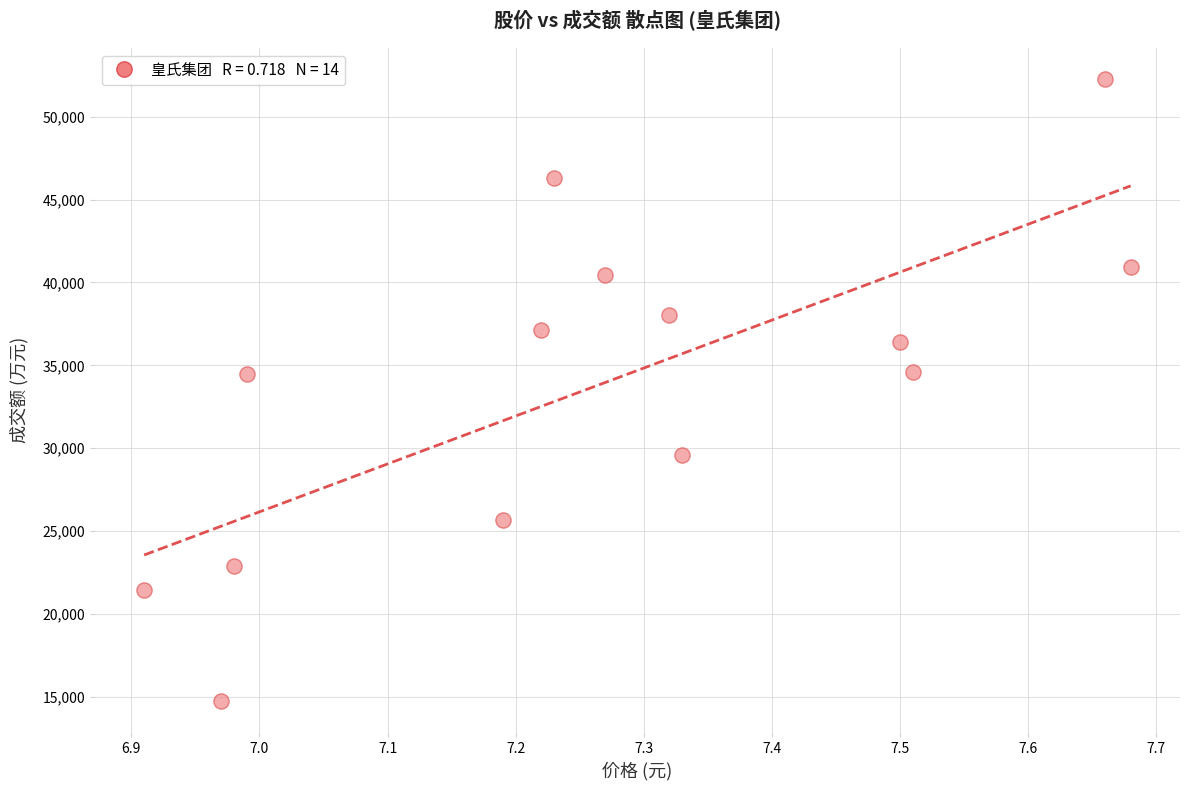

What is the range of Y values (max minus min)?

37506